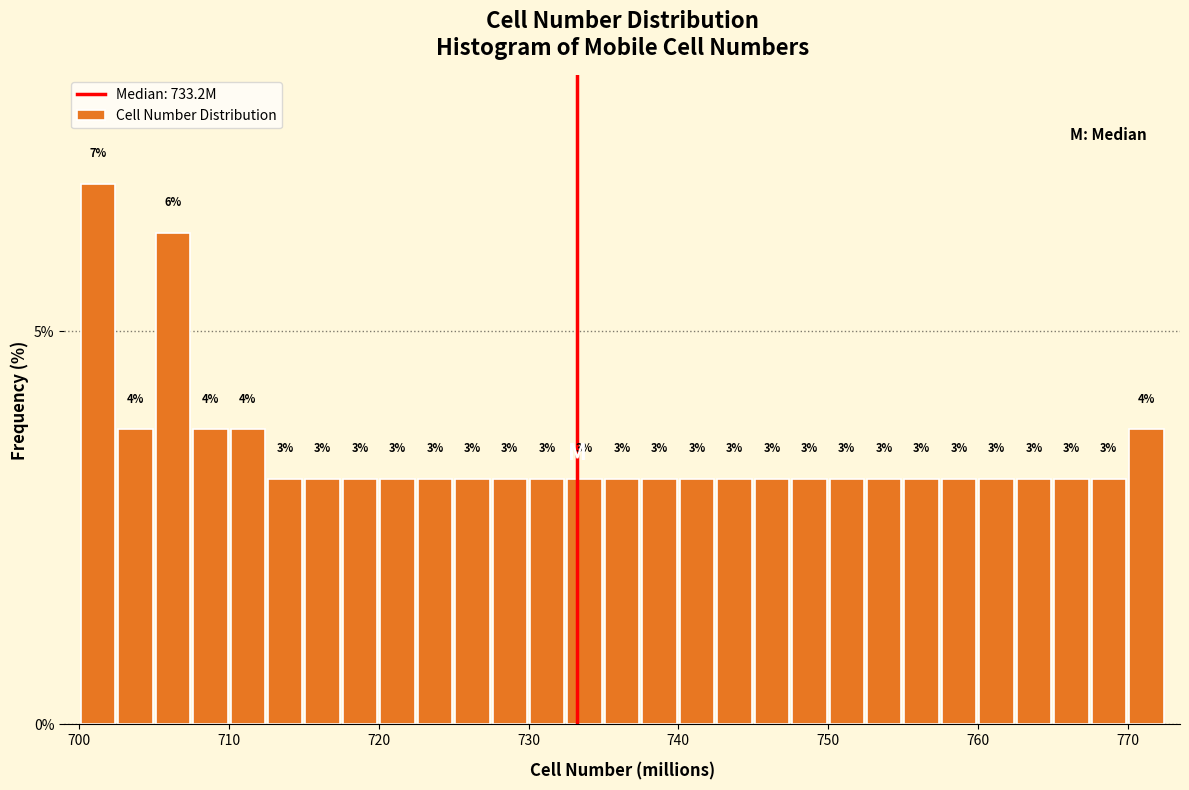

Read against the x-axis, roughly where is the centre of the tallest bar?

701